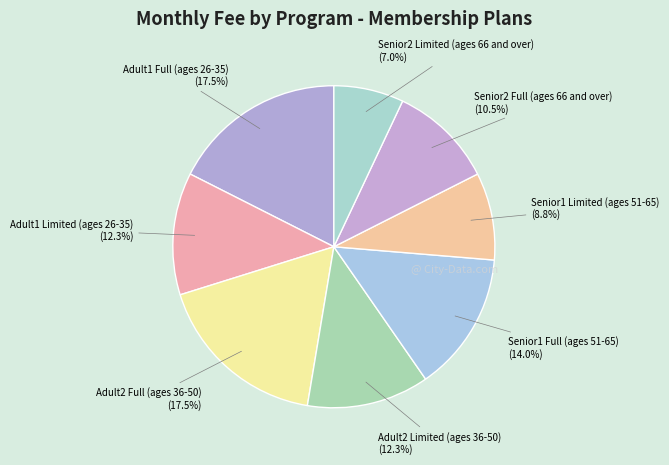

Does Senior1 Full (ages 51-65) account for over 50% of the chart?

No